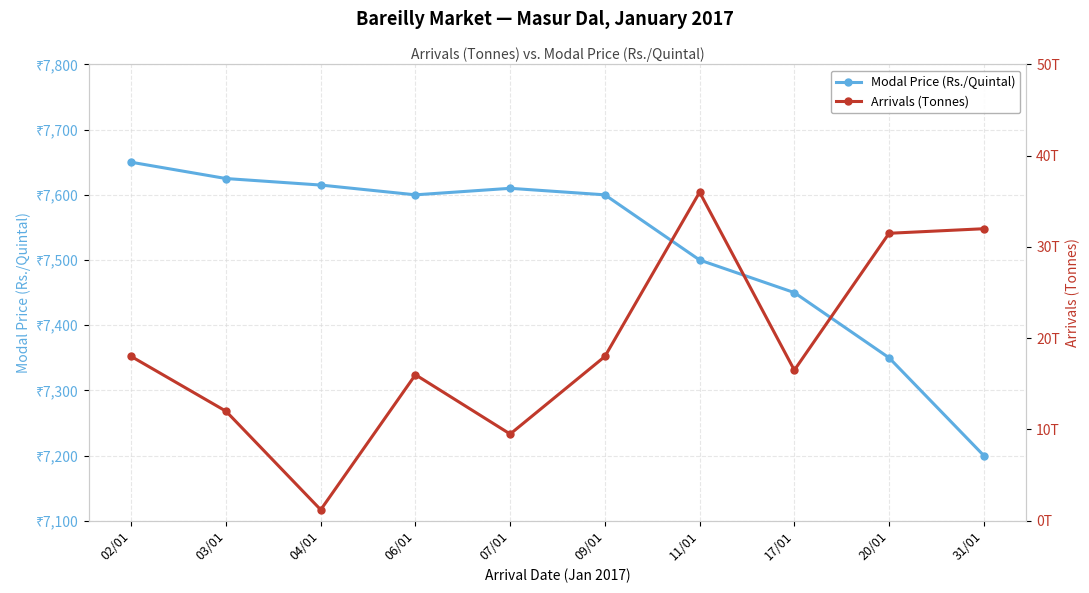

Where is the first local minimum for Arrivals (Tonnes)?

04/01